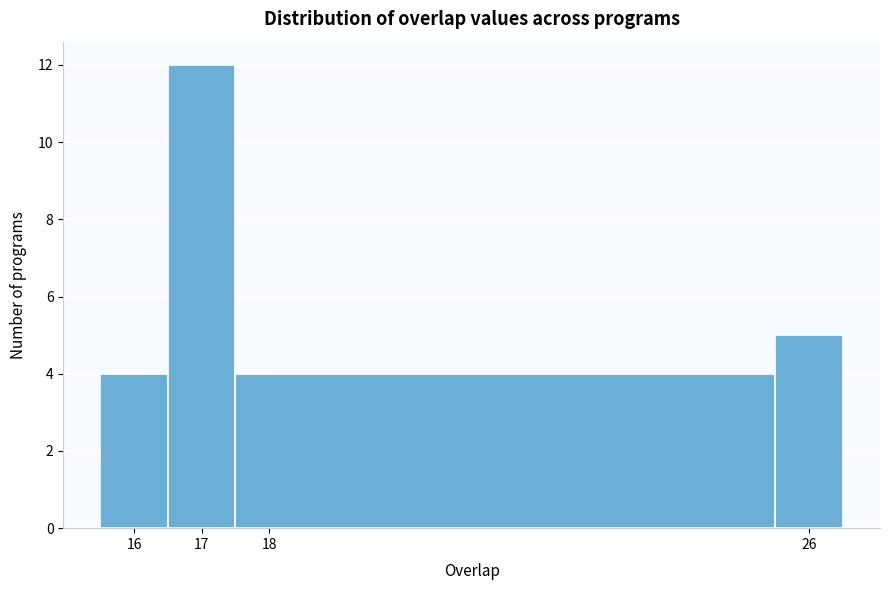

Reading left to right, transcribe this chart: for each bar, give the range it covers on the x-axis and its height. The values are not printed on the chart, so give them approximately, as read against the axis.

15.5 to 16.5: 4
16.5 to 17.5: 12
17.5 to 25.5: 4
25.5 to 26.5: 5